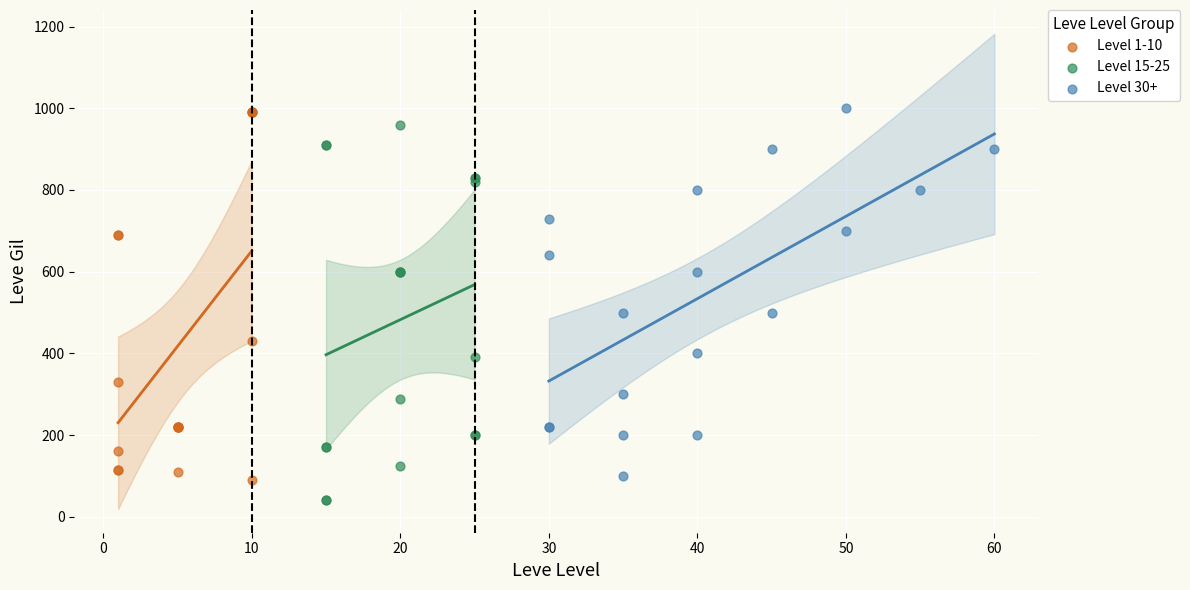

What are all the series names shown in the legend?

Level 1-10, Level 15-25, Level 30+